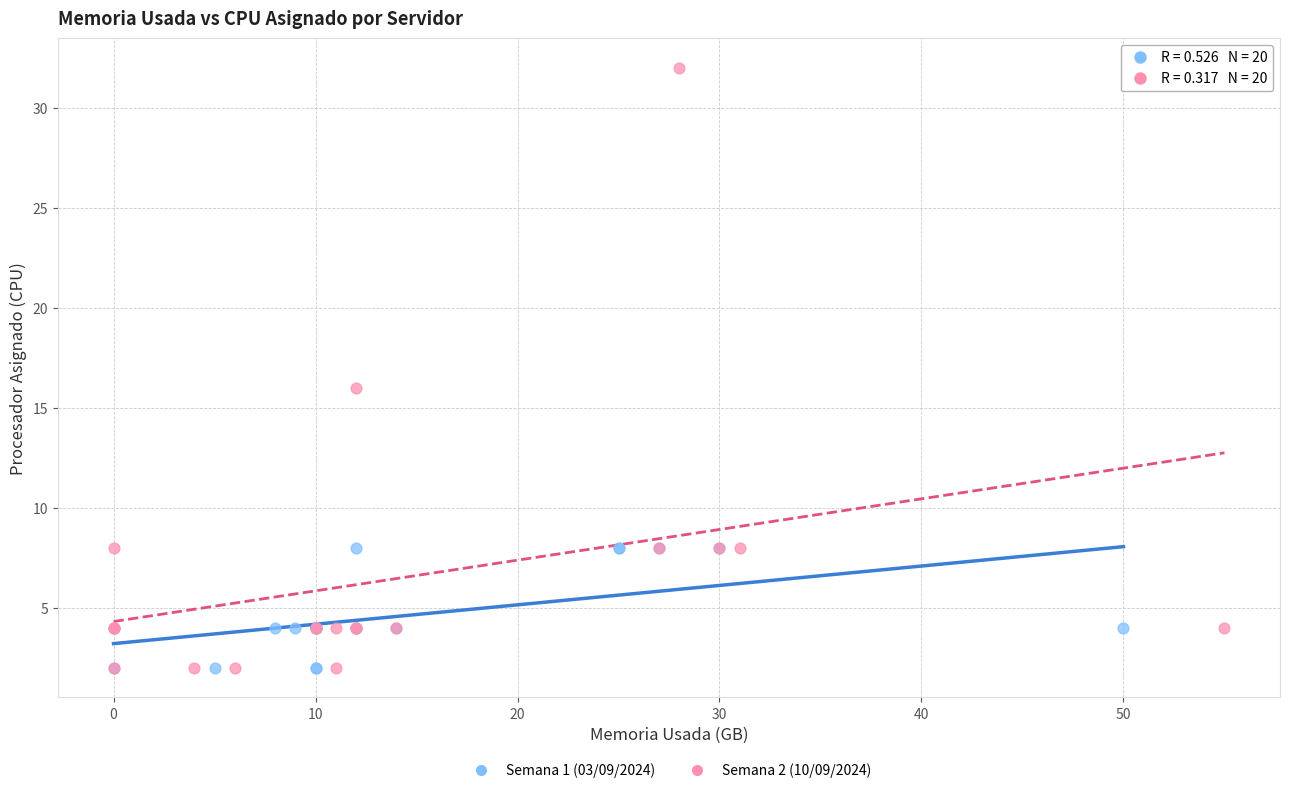

Which series has the largest Y range (max minus min)?

Semana 2 (10/09/2024)